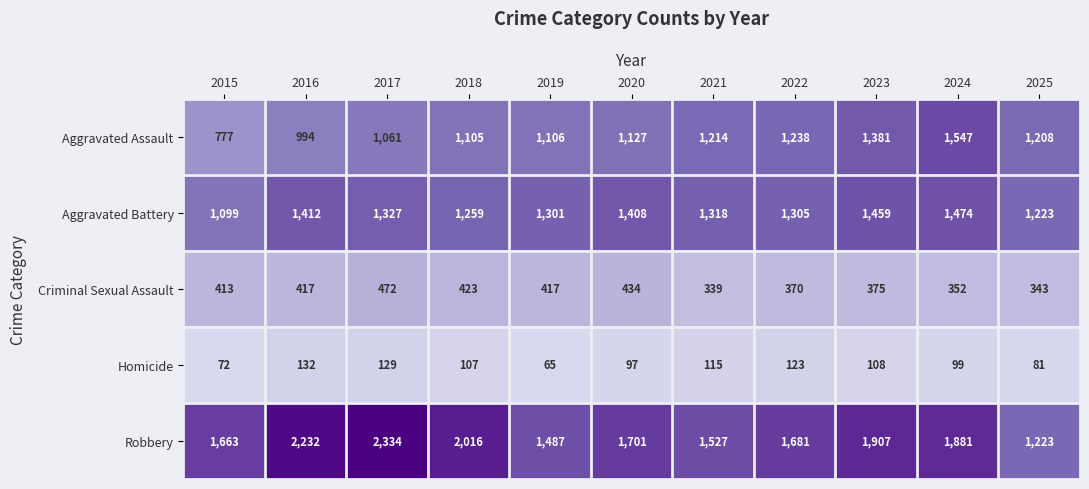

What is the total value across all series at 2024?

5353